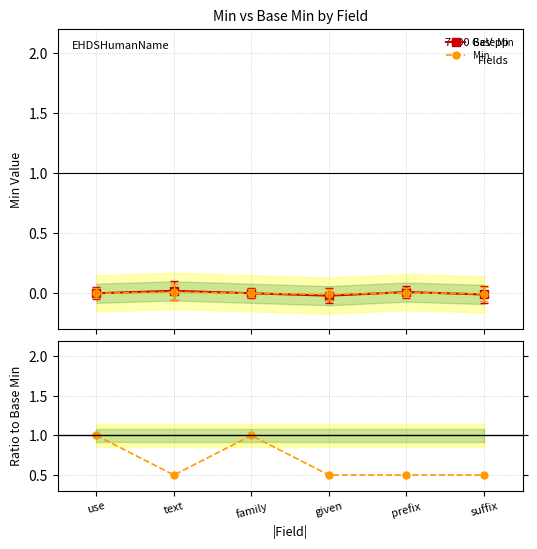

At which label does Min first exceed 0?

text